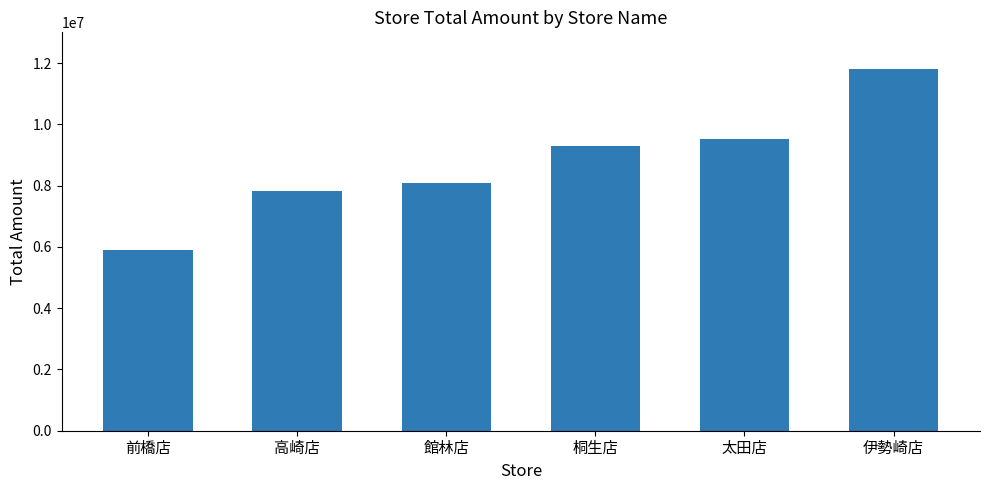

What is the value of the 2nd bar from the left?

7814971